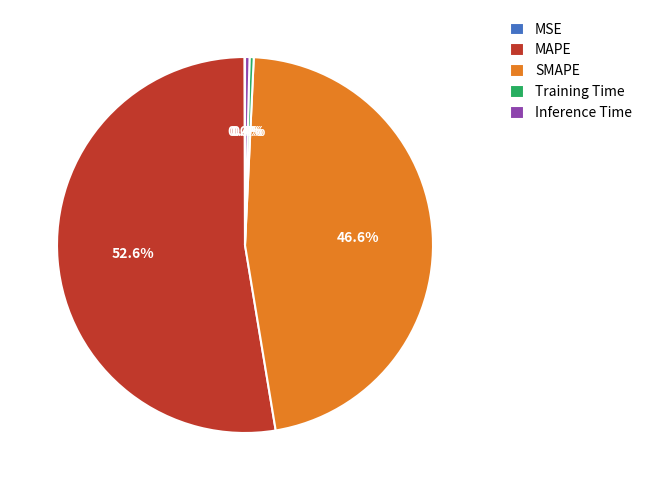

To the nearest percent, what is the average slice percentage?

20%